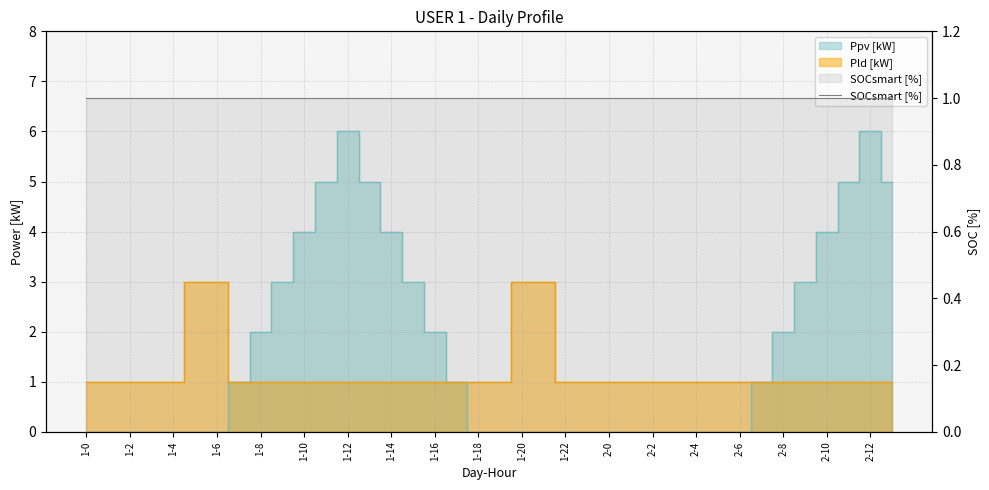

Reading left to right, what are all the values shown in this chart?

Ppv [kW]: 1-0=0	1-1=0	1-2=0	1-3=0	1-4=0	1-5=0	1-6=0	1-7=1	1-8=2	1-9=3	1-10=4	1-11=5	1-12=6	1-13=5	1-14=4	1-15=3	1-16=2	1-17=1	1-18=0	1-19=0	1-20=0	1-21=0	1-22=0	1-23=0	2-0=0	2-1=0	2-2=0	2-3=0	2-4=0	2-5=0	2-6=0	2-7=1	2-8=2	2-9=3	2-10=4	2-11=5	2-12=6	2-13=5
Pld [kW]: 1-0=1	1-1=1	1-2=1	1-3=1	1-4=1	1-5=3	1-6=3	1-7=1	1-8=1	1-9=1	1-10=1	1-11=1	1-12=1	1-13=1	1-14=1	1-15=1	1-16=1	1-17=1	1-18=1	1-19=1	1-20=3	1-21=3	1-22=1	1-23=1	2-0=1	2-1=1	2-2=1	2-3=1	2-4=1	2-5=1	2-6=1	2-7=1	2-8=1	2-9=1	2-10=1	2-11=1	2-12=1	2-13=1